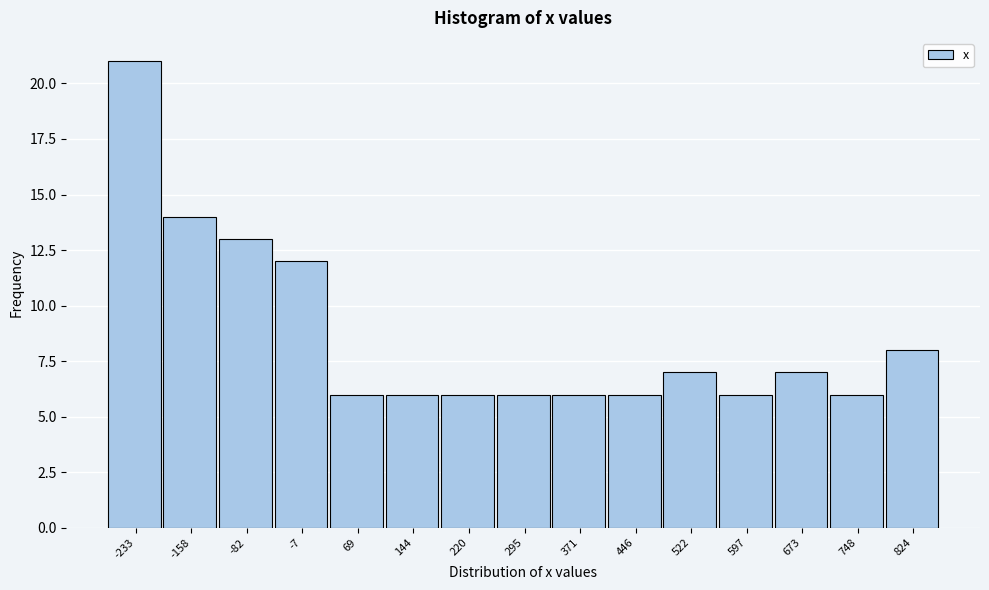

Reading left to right, list every bar in this chart as the range it spans on the x-axis followed by its height. Neither the bar edges nor the heights are printed on the chart, so give them approximately, as read against the axes.

-270 to -200: 21
-200 to -120: 14
-120 to -40: 13
-40 to 30: 12
30 to 110: 6
110 to 180: 6
180 to 260: 6
260 to 330: 6
330 to 410: 6
410 to 480: 6
480 to 560: 7
560 to 640: 6
640 to 710: 7
710 to 790: 6
790 to 860: 8